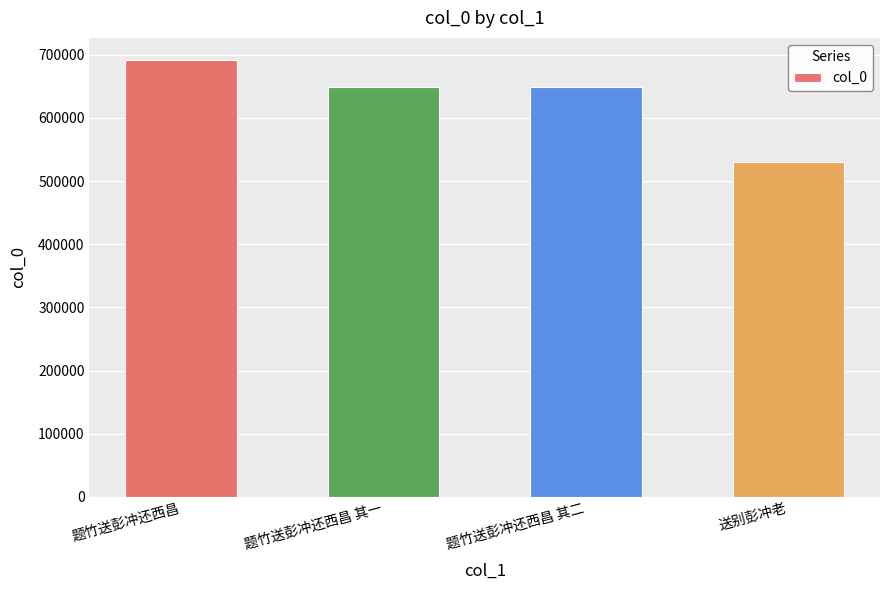

How many values are below 649299?

2